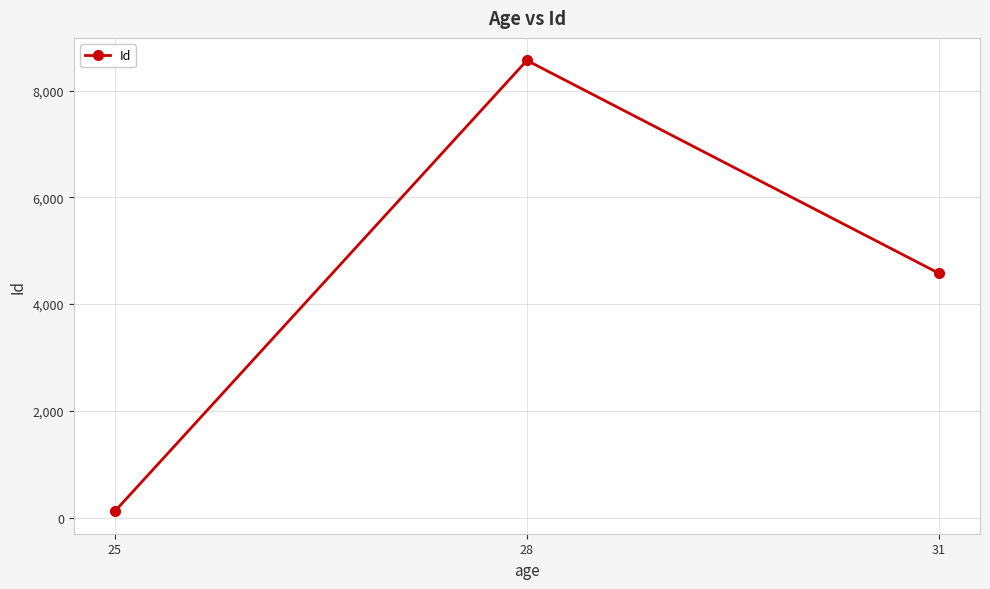

Which category has the highest value across all series?

28